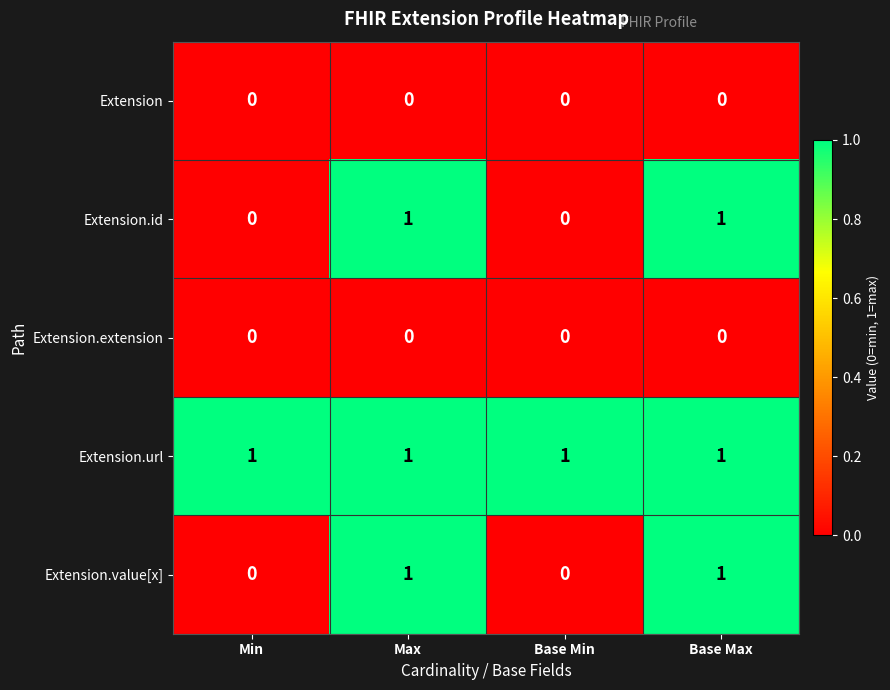

Is the value of Extension.url at Max greater than the value of Extension at Min?

Yes